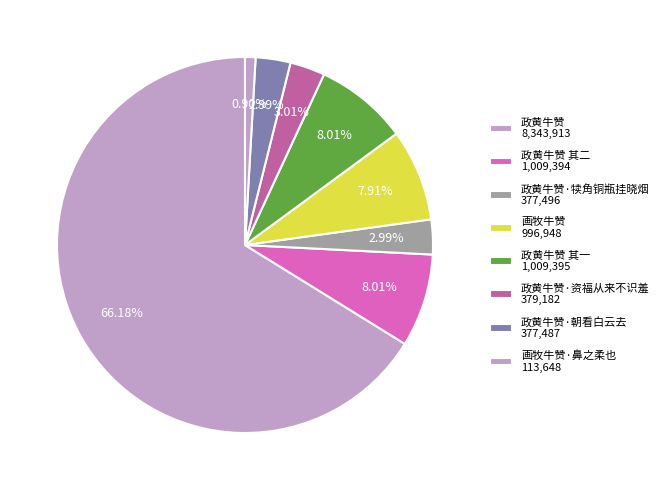

Does any single category account for the majority?

Yes